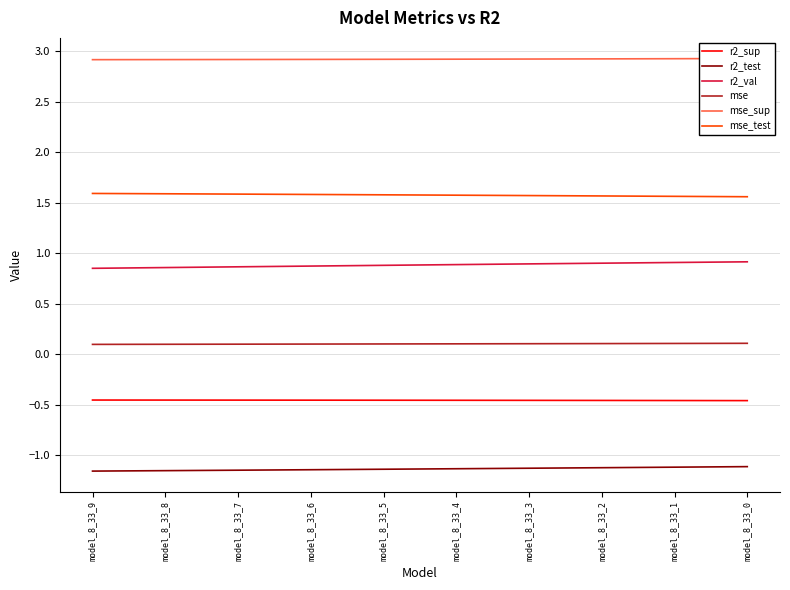

Reading right to left, list all the values displayed in this chart.

r2_sup: -0.5	-0.5	-0.5	-0.5	-0.5	-0.5	-0.5	-0.5	-0.5	-0.5
r2_test: -1.1	-1.1	-1.1	-1.1	-1.1	-1.1	-1.1	-1.1	-1.2	-1.2
r2_val: 0.9	0.9	0.9	0.9	0.9	0.9	0.9	0.9	0.9	0.8
mse: 0.1	0.1	0.1	0.1	0.1	0.1	0.1	0.1	0.1	0.1
mse_sup: 2.9	2.9	2.9	2.9	2.9	2.9	2.9	2.9	2.9	2.9
mse_test: 1.6	1.6	1.6	1.6	1.6	1.6	1.6	1.6	1.6	1.6